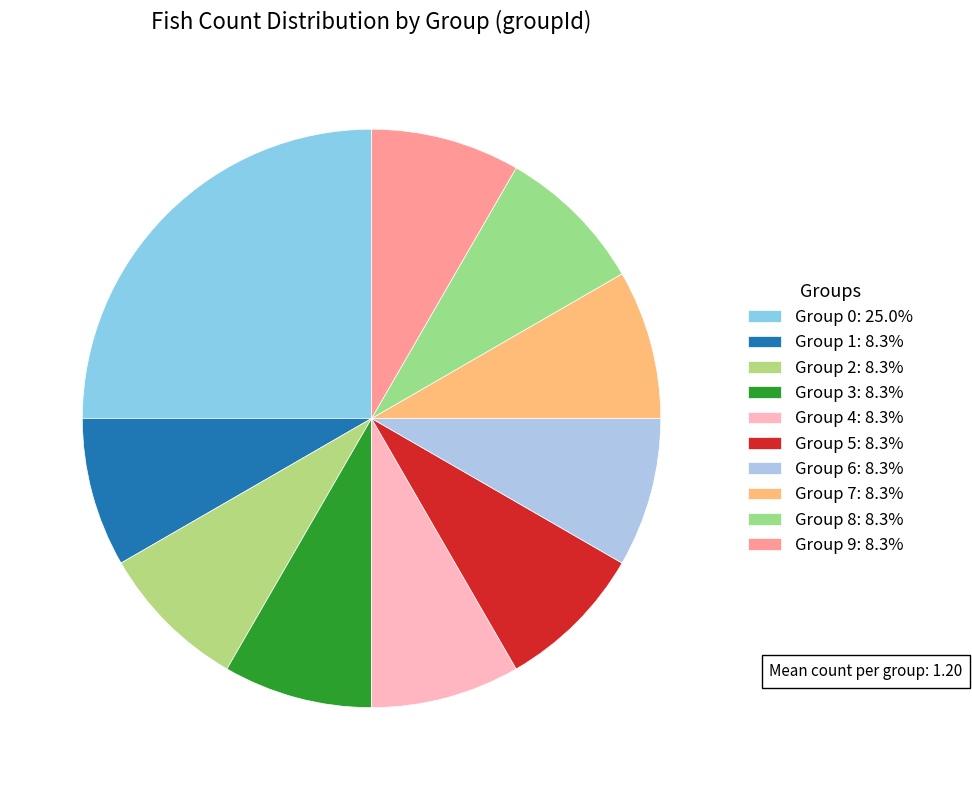

Which slice is the smallest?

ID 2